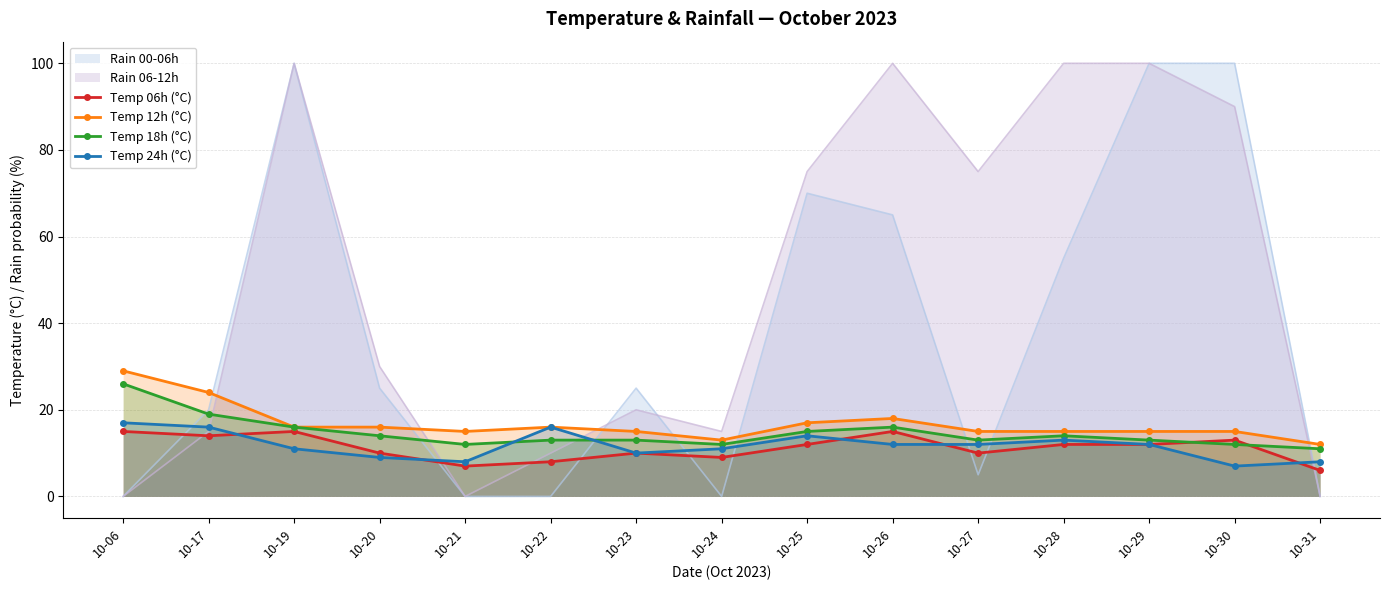

Is it true that Temp 06h (°C) equals 6 at 10-31?

True